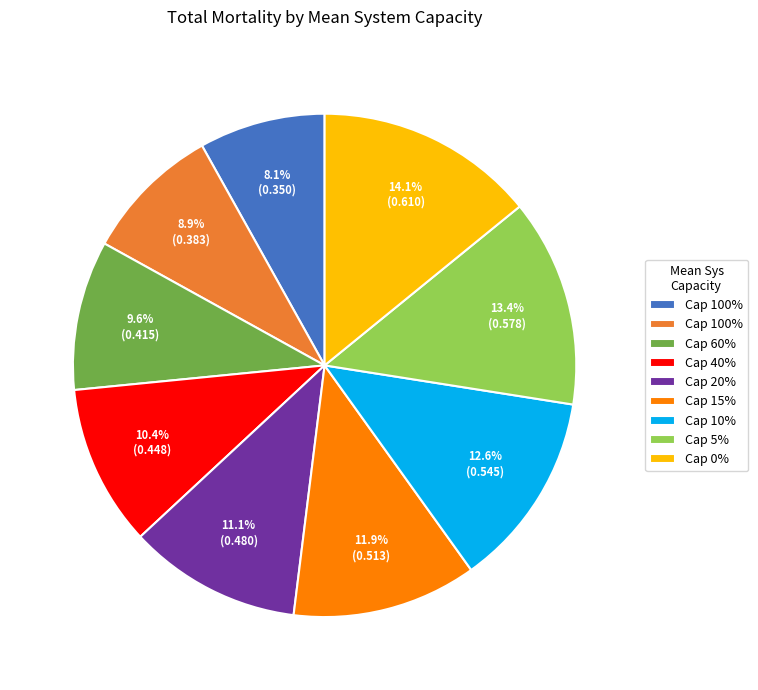

Is there a majority slice in this chart?

No